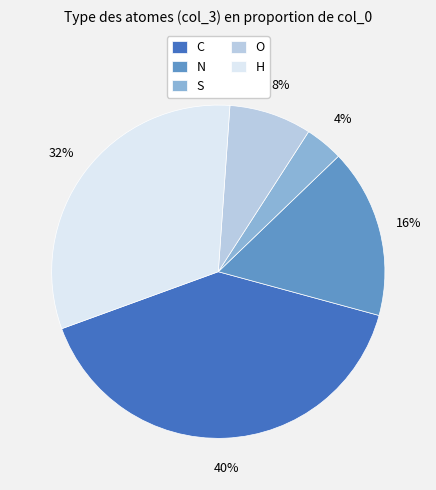

What percentage is the N slice, to the nearest percent?

16%